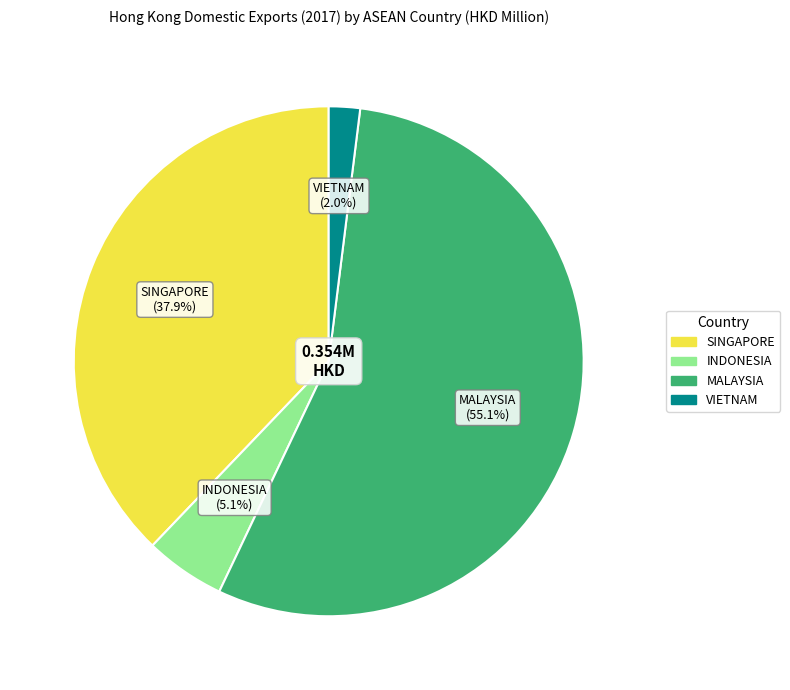

Does any single category account for the majority?

Yes